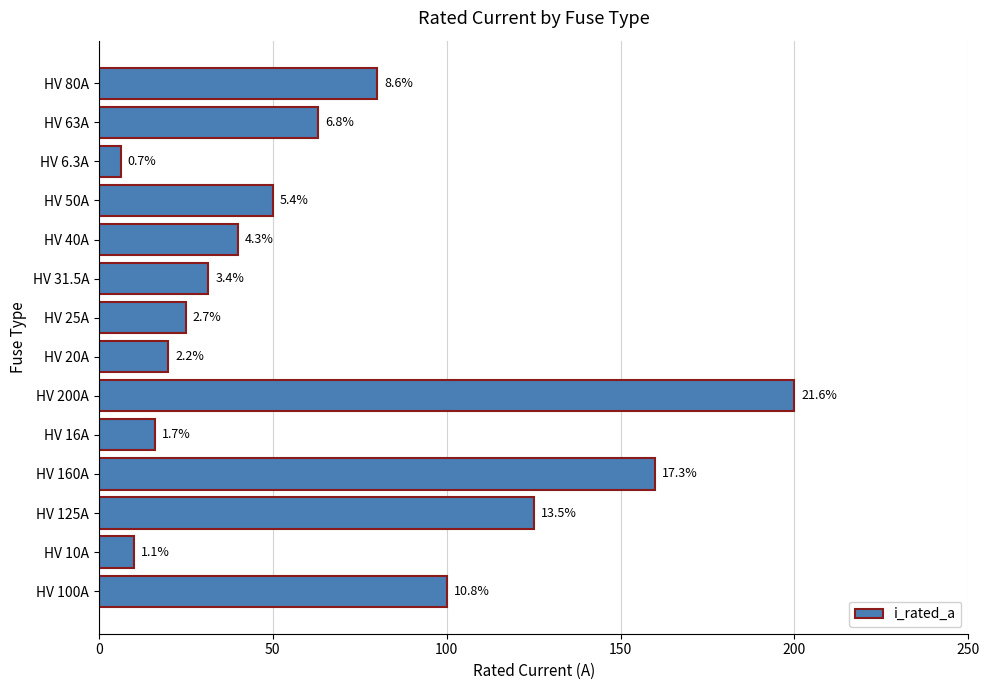

What is the difference between the maximum and minimum values?

193.7